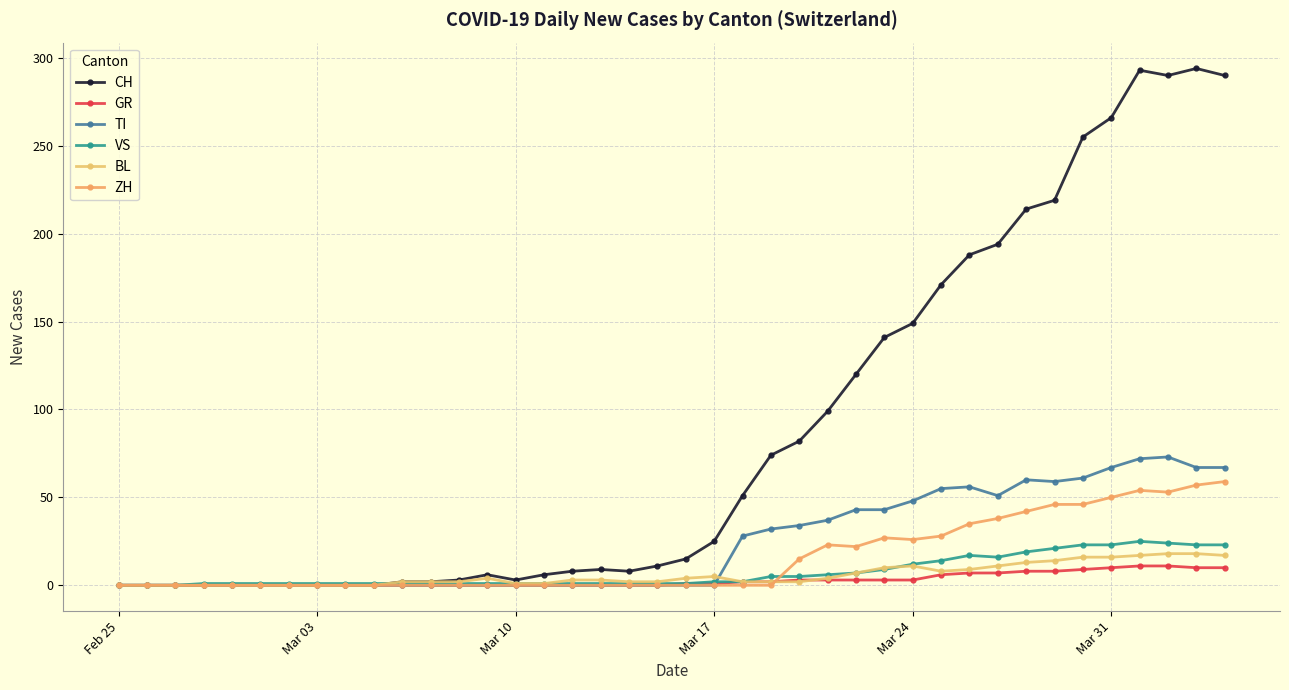

How many lines are shown in the chart?

6